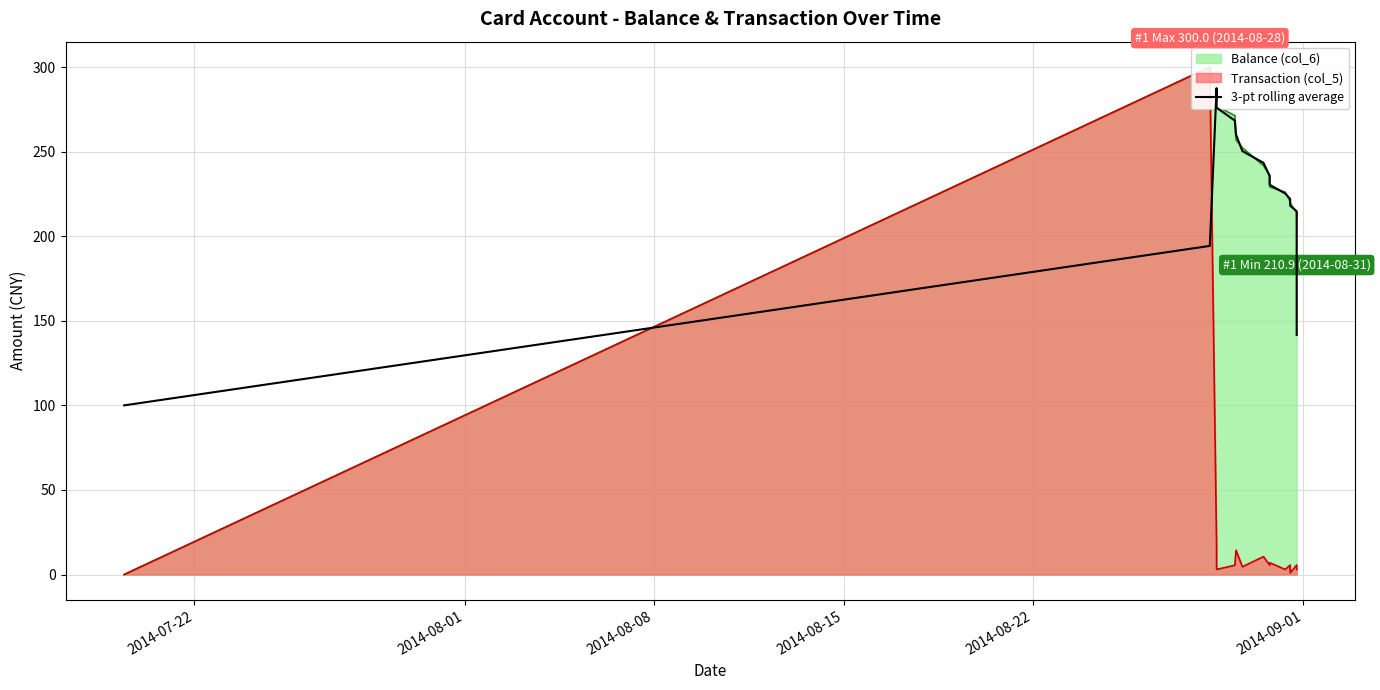

How many lines are shown in the chart?

1